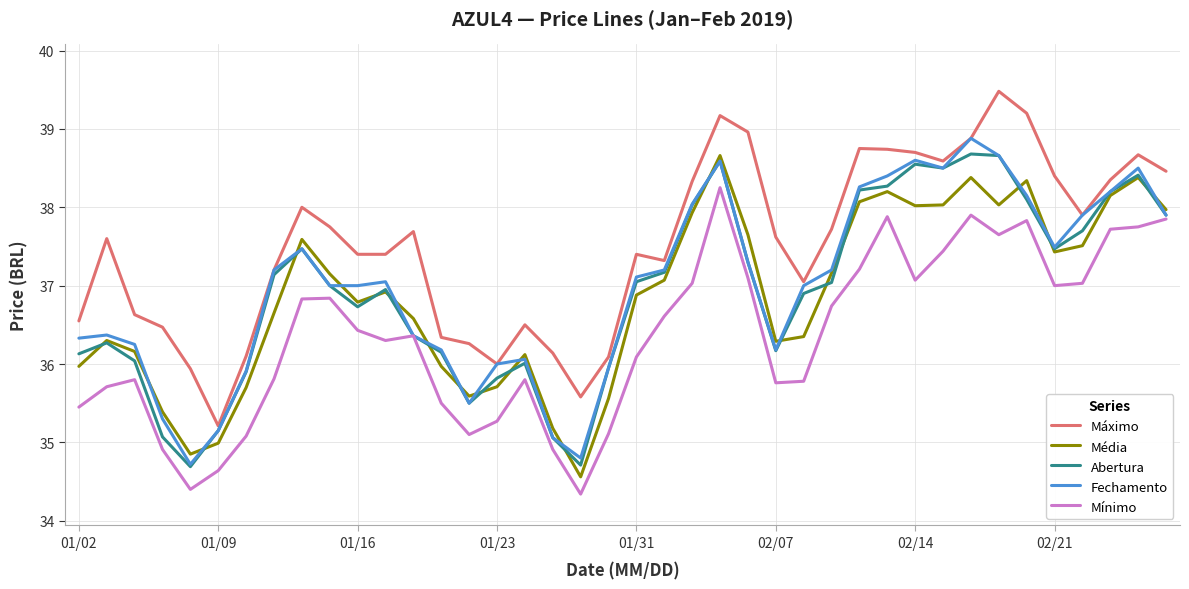

True or false: Máximo and Mínimo intersect in this chart.

False